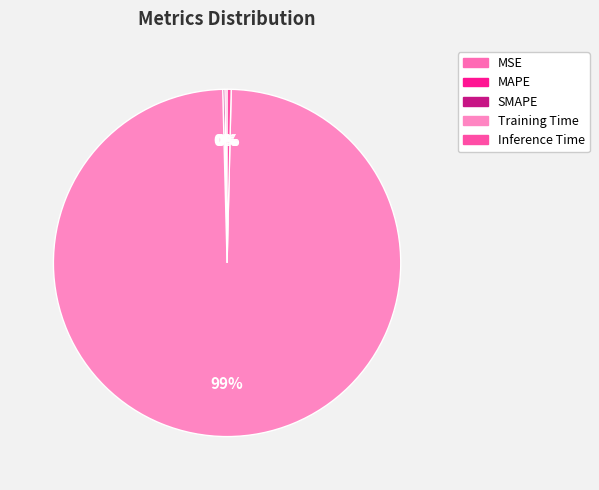

Which has a higher value, SMAPE or Training Time?

Training Time